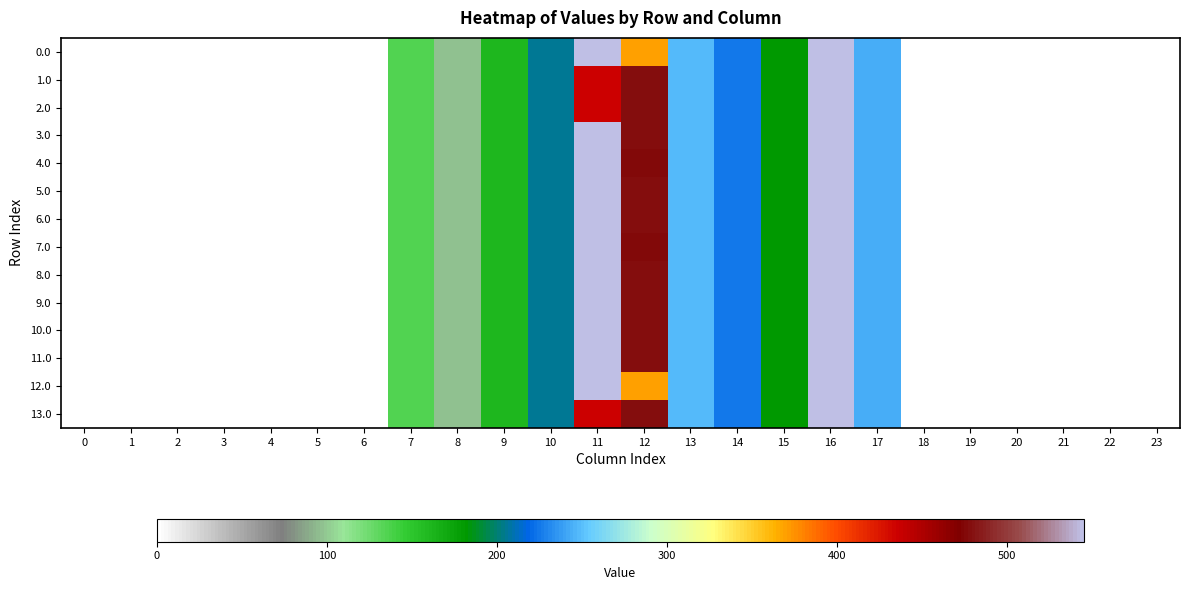

How many categories are shown in the chart?

24